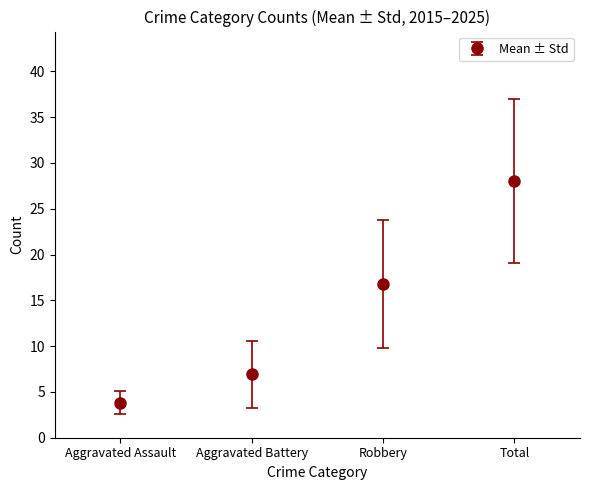

What is the greatest value displayed?

28.0